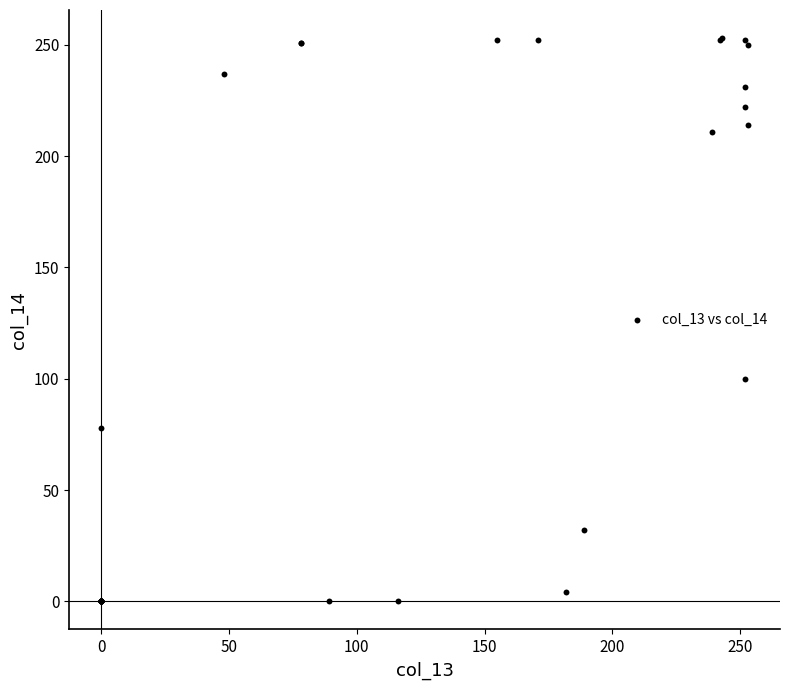

What Y value in the scatter plot is closest to 126?

100